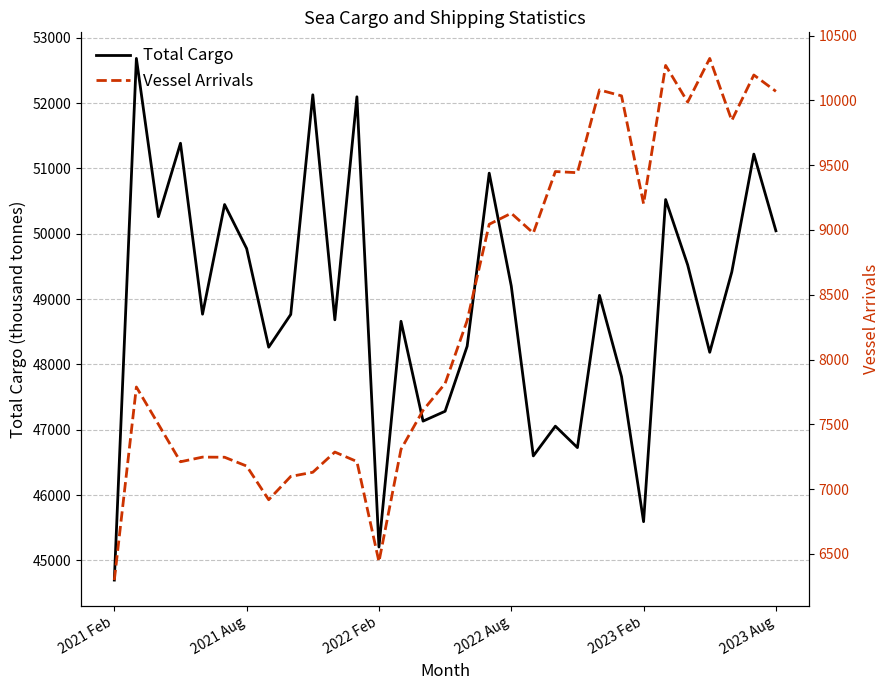

What value does the Total Cargo series have at 14?

47132.1